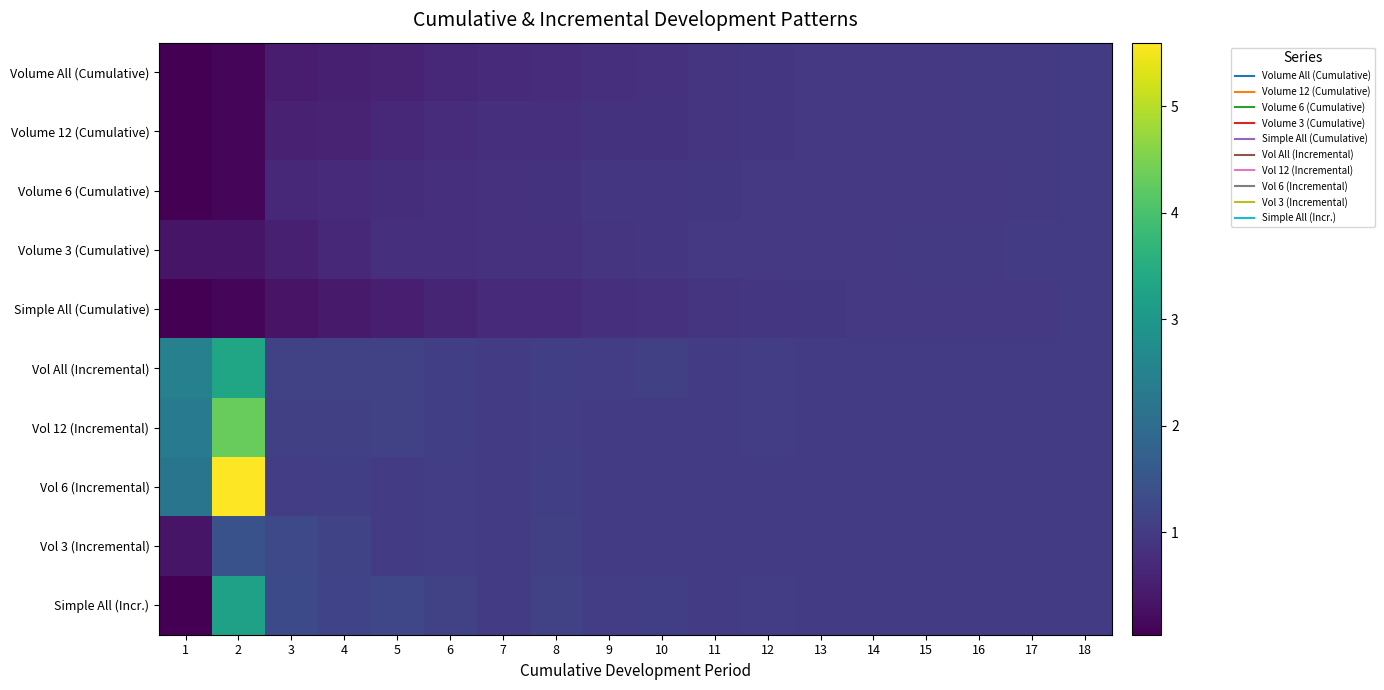

At 4, list the series in order from smallest to largest.

Simple All (Cumulative), Volume All (Cumulative), Volume 12 (Cumulative), Volume 3 (Cumulative), Volume 6 (Cumulative), Vol 6 (Incremental), Vol 12 (Incremental), Vol All (Incremental), Simple All (Incr.), Vol 3 (Incremental)